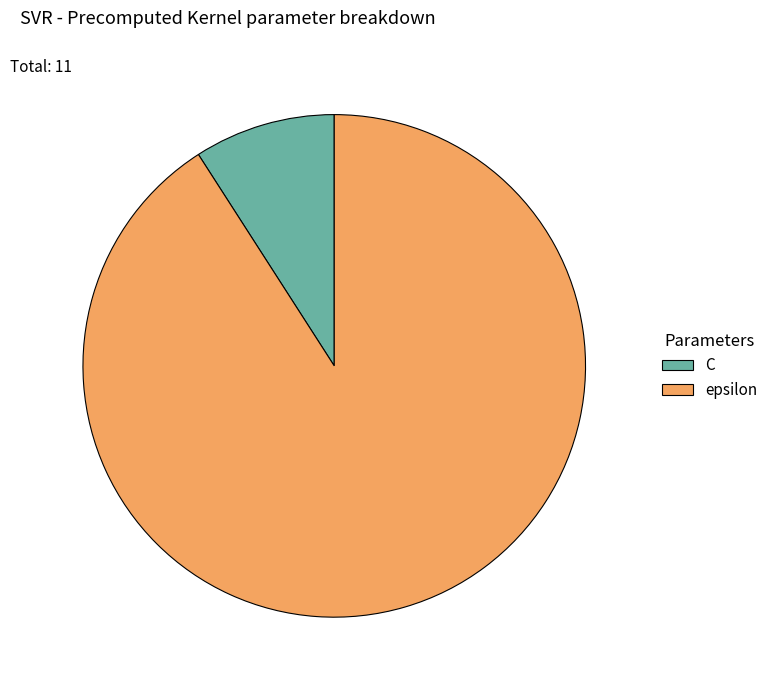

Rank the categories by value from lowest to highest.

C, epsilon